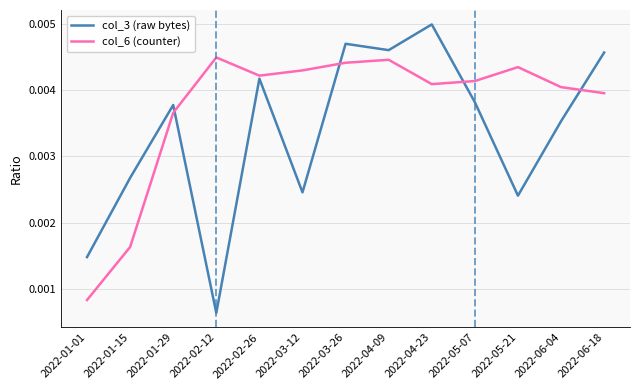

Rank the series at 2022-03-26 from lowest to highest value.

col_6 (counter), col_3 (raw bytes)